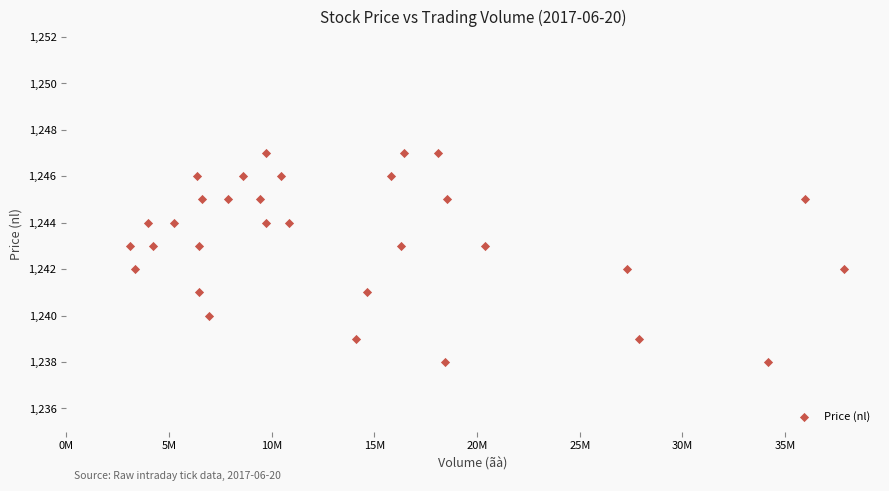

What is the range of Y values (max minus min)?

9